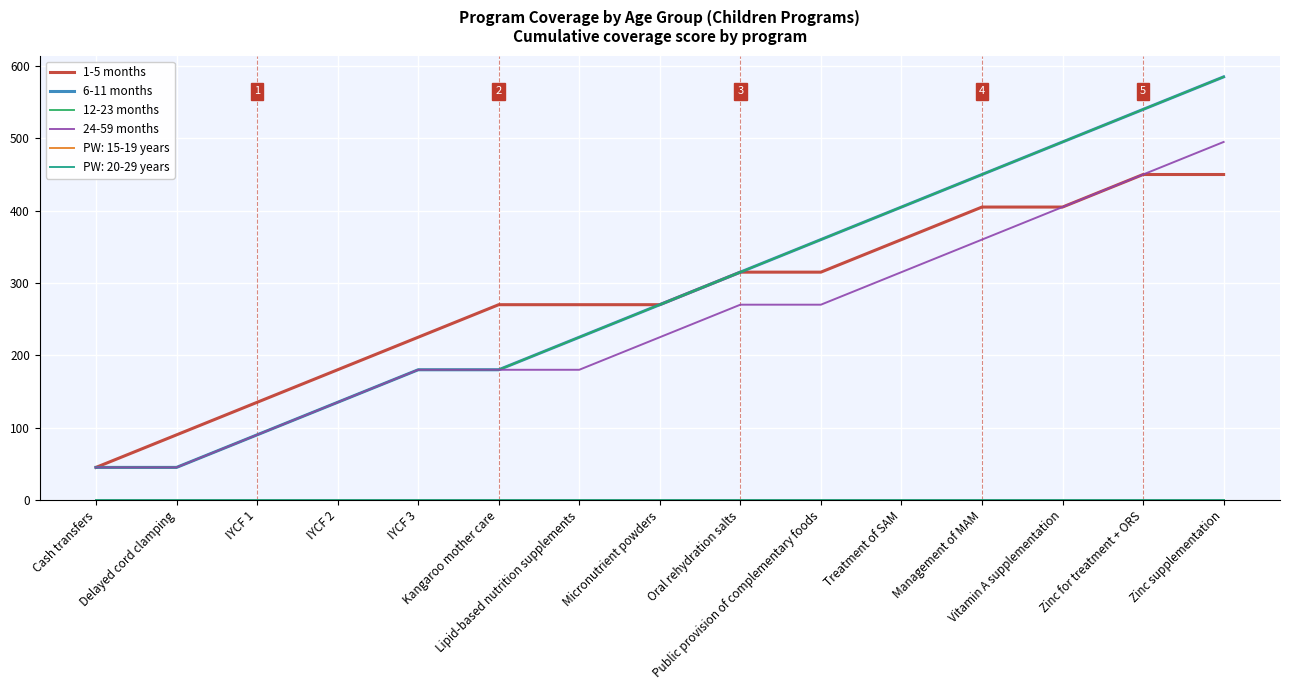

Which series has the widest spread of values?

6-11 months